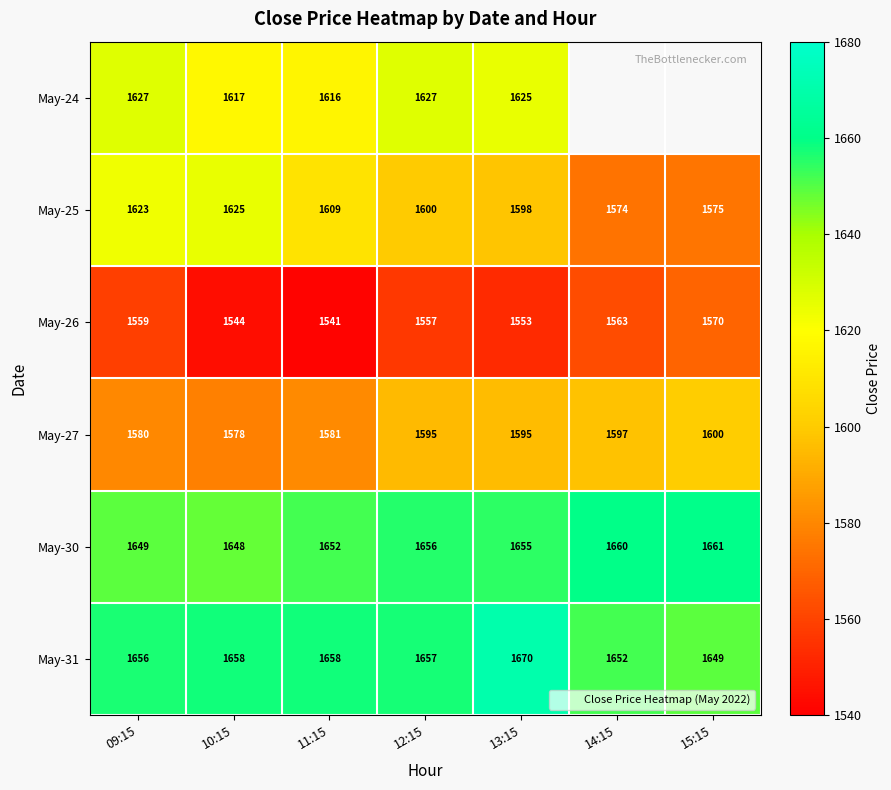

What is the sum of the May-30 values at 14:15 and 09:15?

3309.1